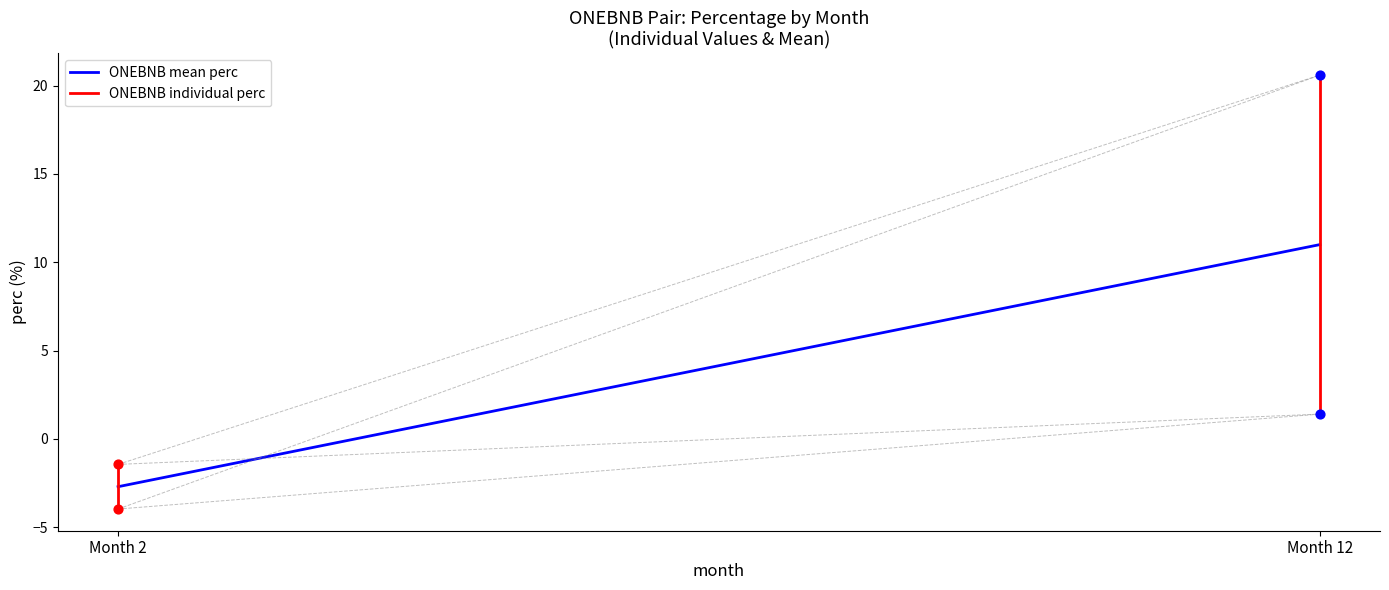

At how many categories does at least one series exceed 1?

1